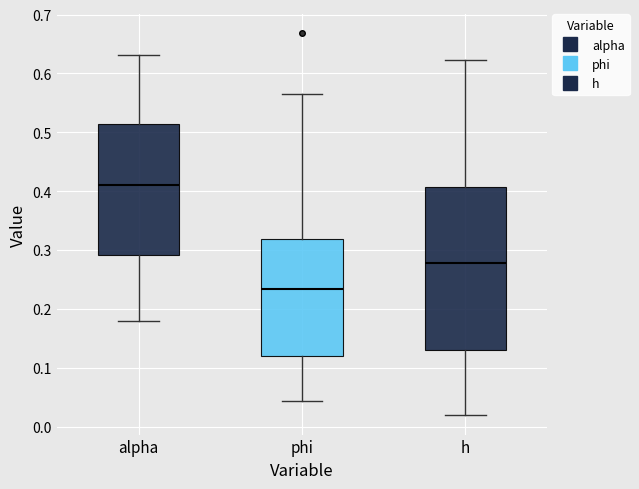

Comparing the boxes themselves (not the whiskers), which one is the tallest?

h